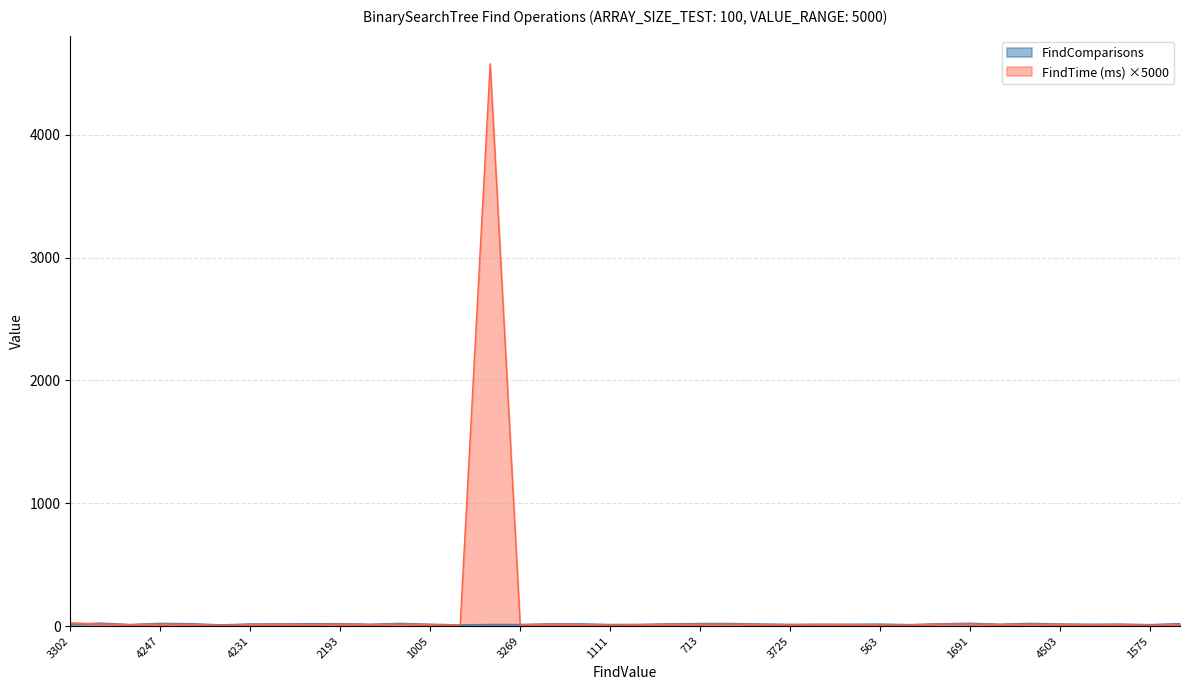

At which category is the sum across all series the highest?

1413